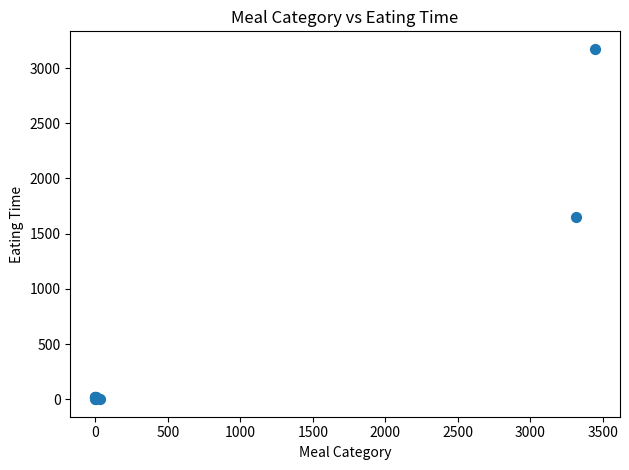

What Y value in the scatter plot is closest to 1587?

1651